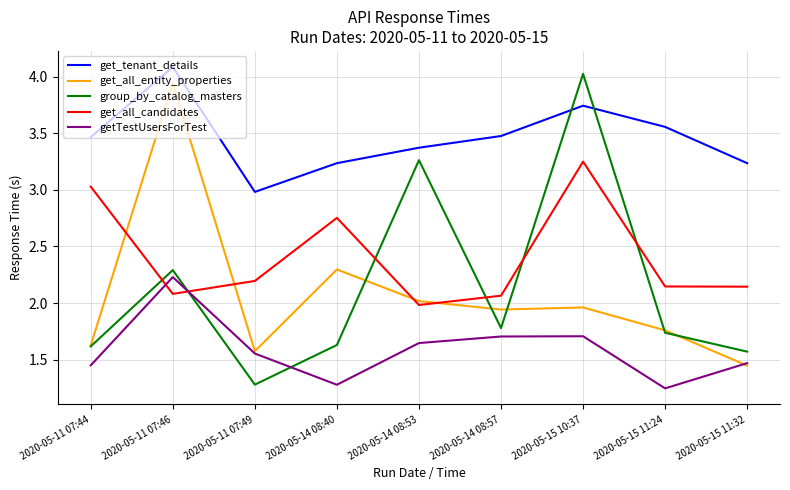

Which category has the highest value across all series?

2020-05-11 07:46